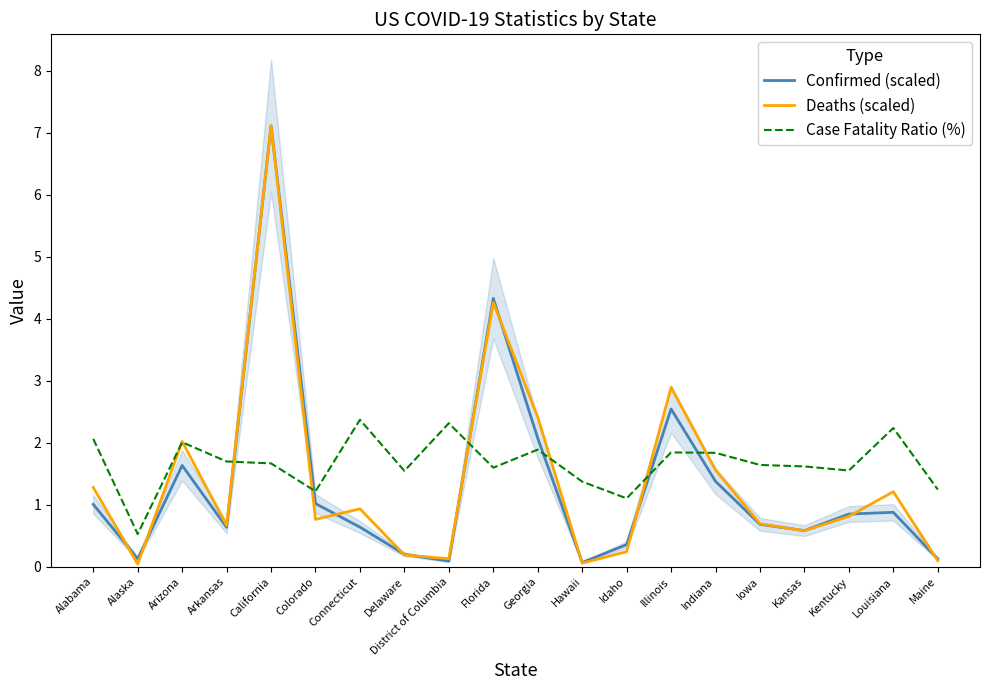

How many interior local peaks does the Confirmed (scaled) series have?

5